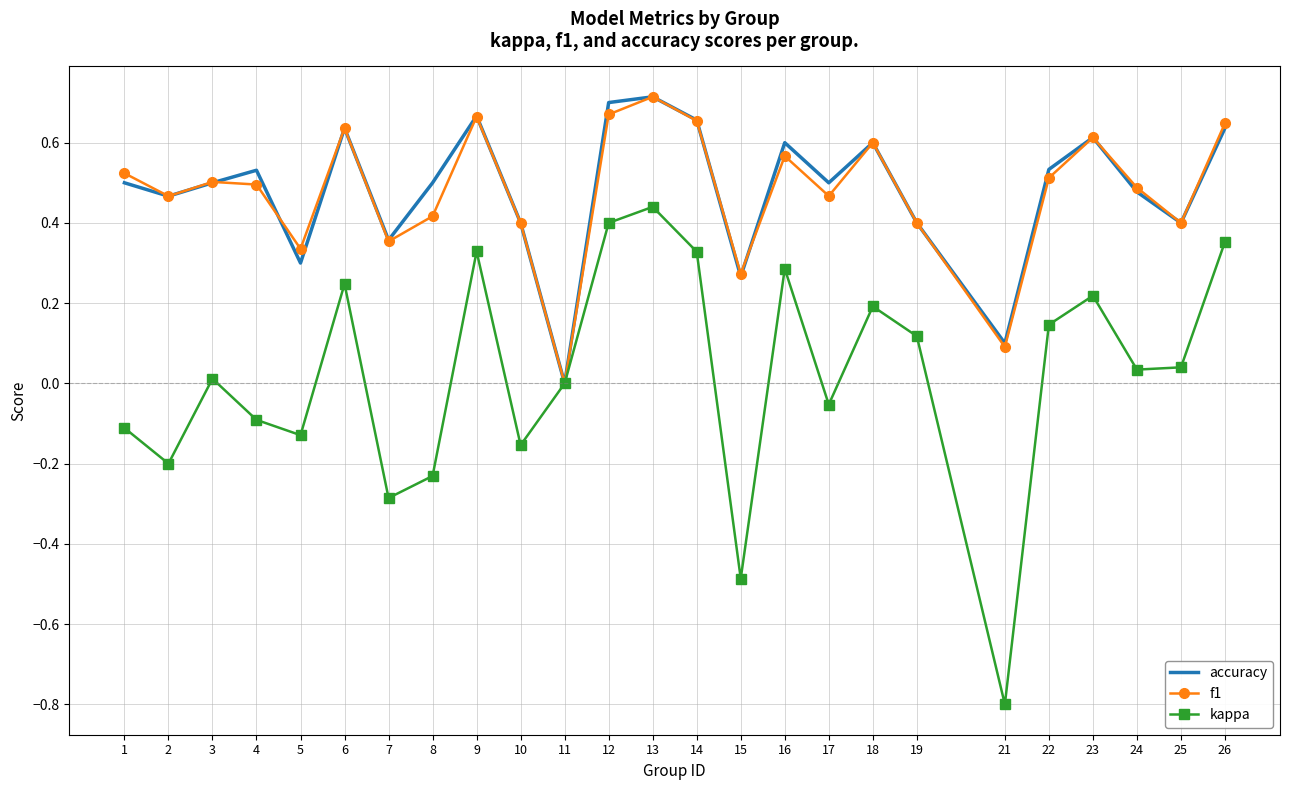

What is the minimum value shown in the chart?

-0.8